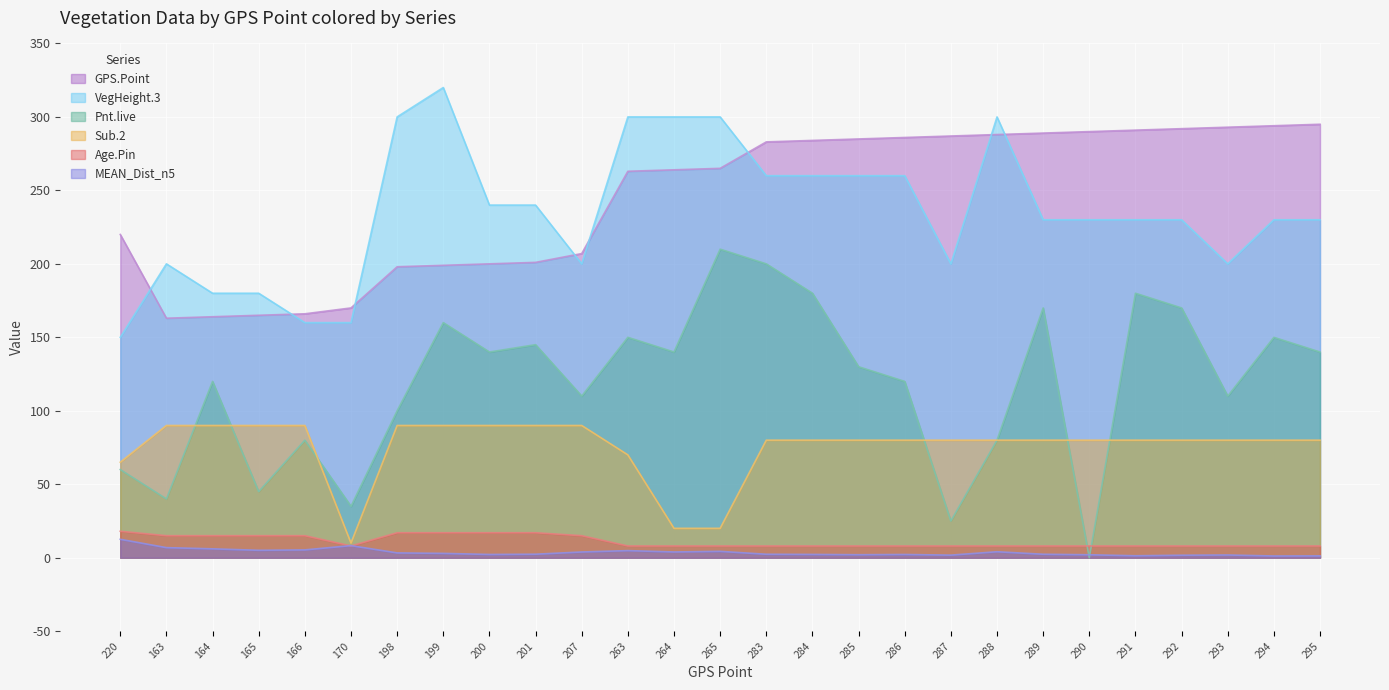

Which series has the largest total across all categories?

GPS.Point